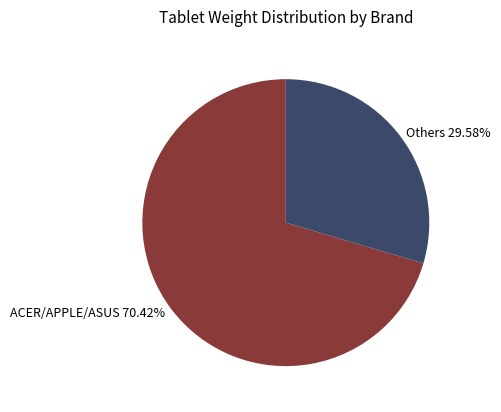

Do Others 29.58% and ACER/APPLE/ASUS 70.42% together represent more than half of the pie?

Yes